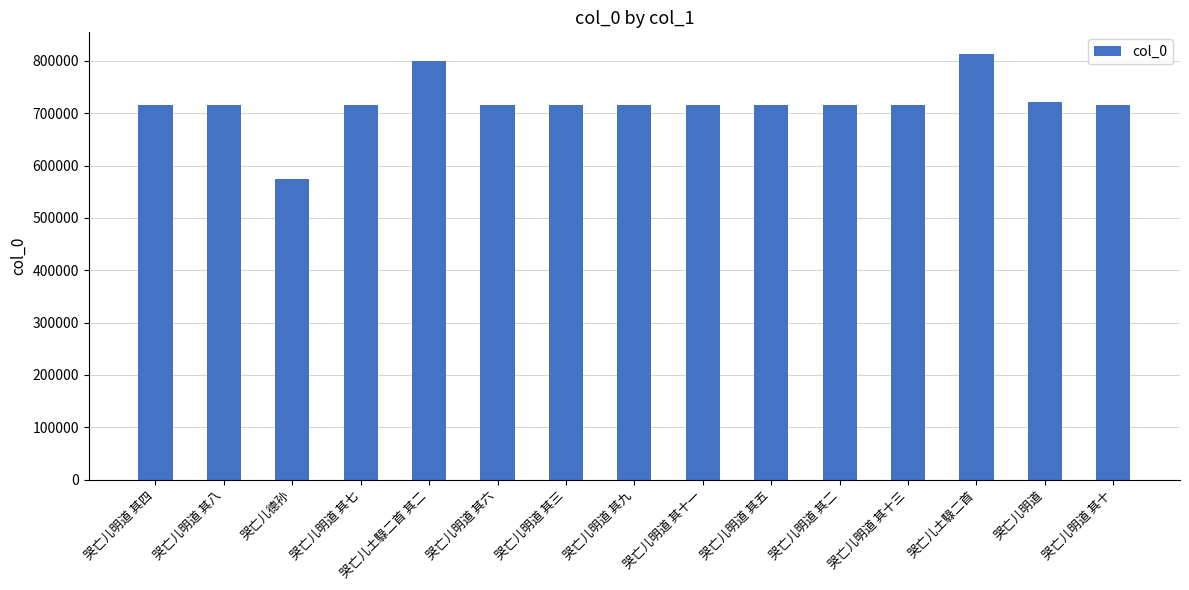

Which has a higher value, 哭亡儿德孙 or 哭亡儿明道 其十?

哭亡儿明道 其十